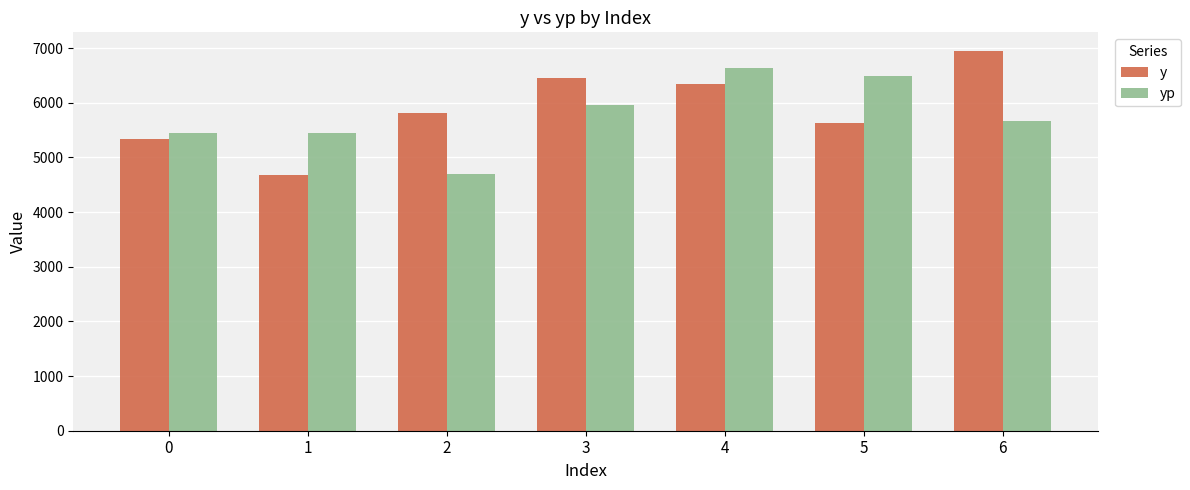

What is the sum of all y values?

41191.5